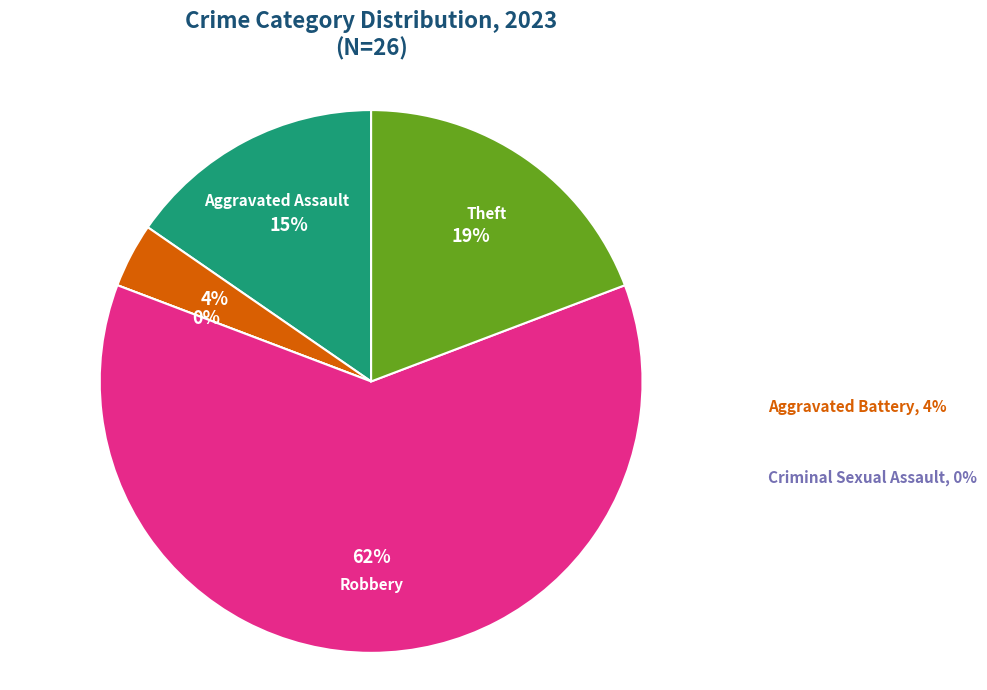

To the nearest percent, what percentage of the pie is Aggravated Battery?

4%